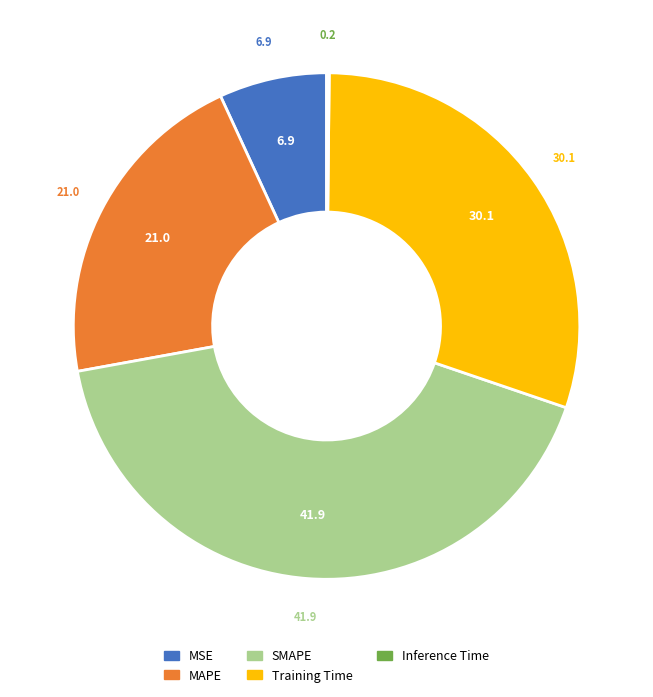

Is it true that Training Time is 30% of the pie?

True